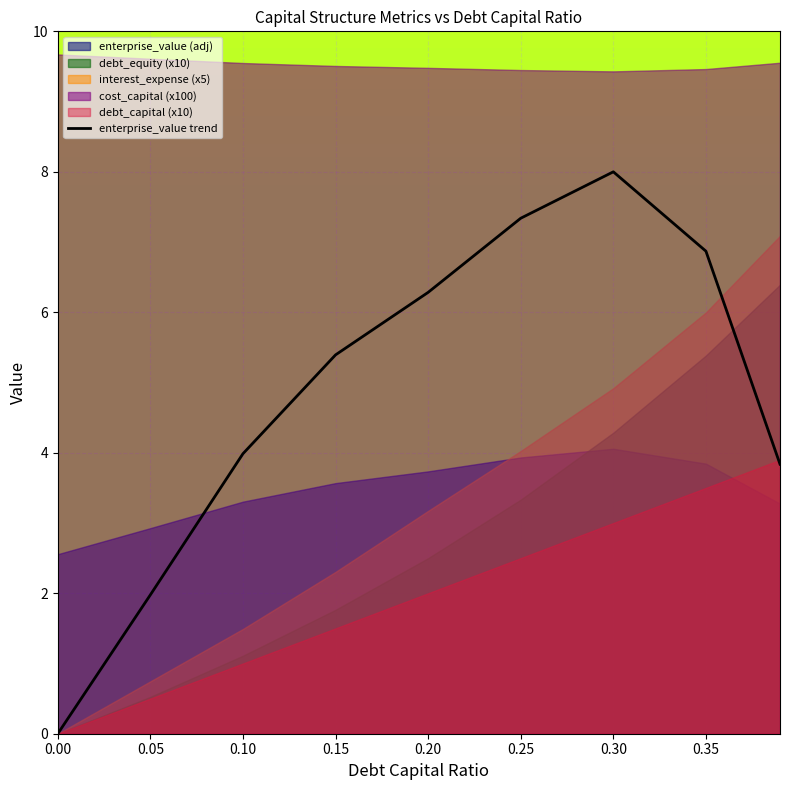

The chart shows a value of 3.3 at 0.05. True or false?

False